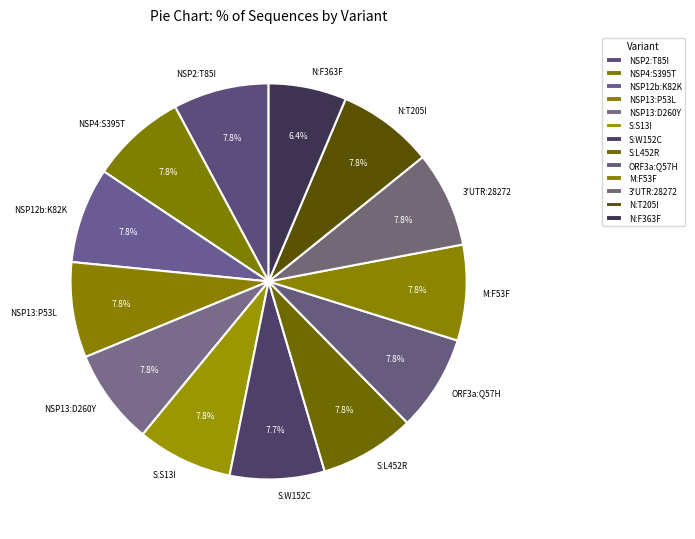

How much of the chart is everything except M:F53F?

92.2%